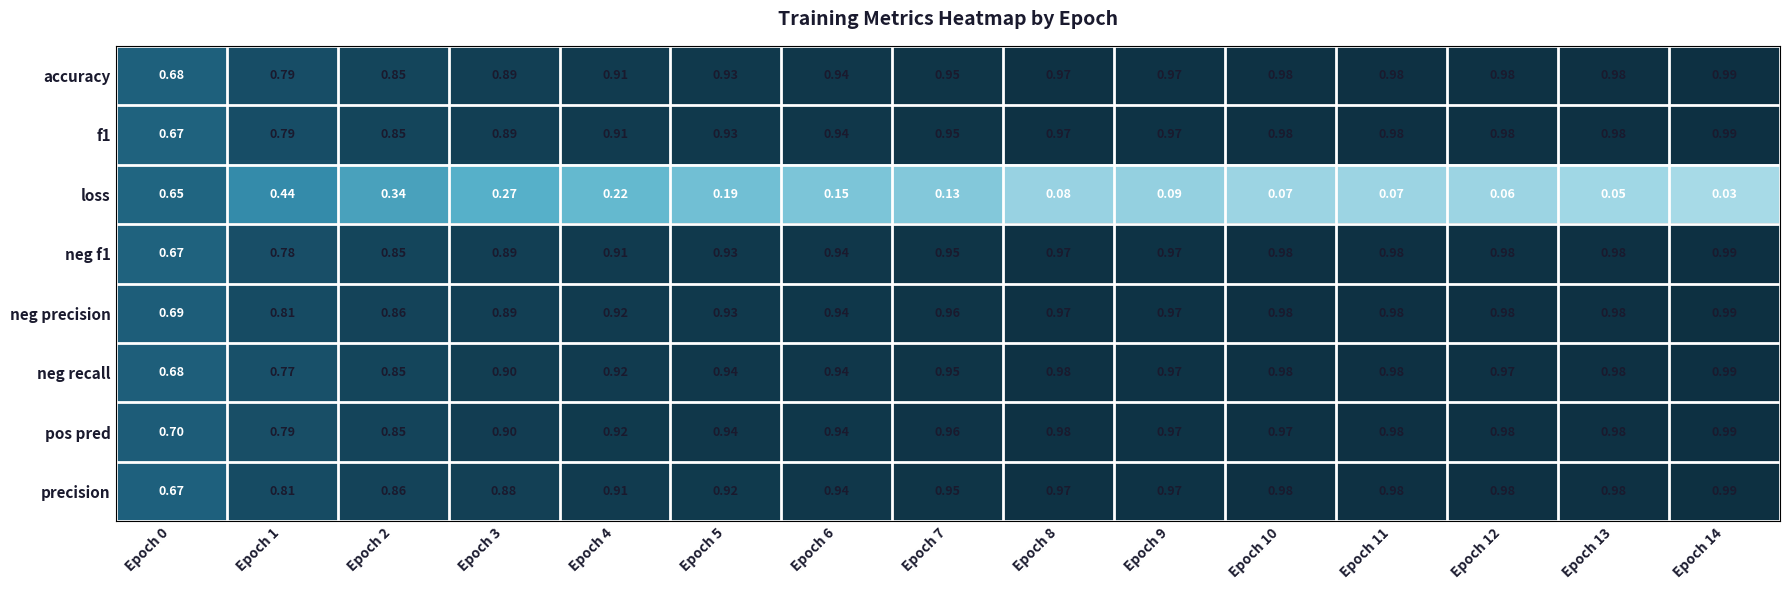

Is the value of precision at Epoch 13 greater than the value of accuracy at Epoch 5?

Yes